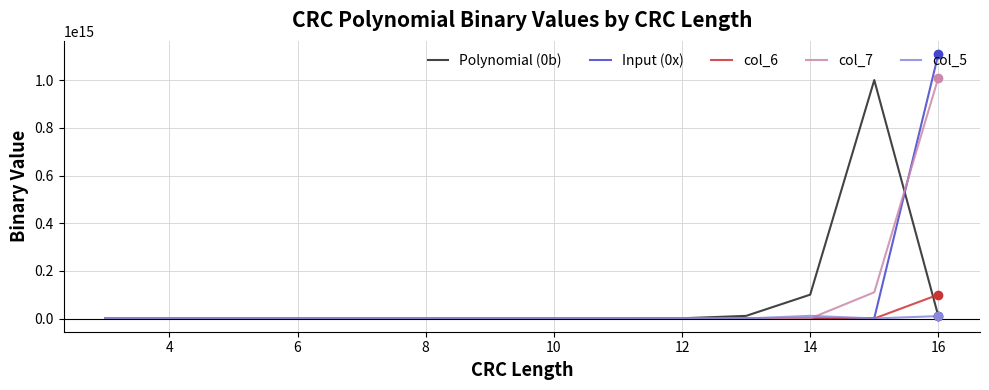

Which series has the largest range (max minus min)?

Input (0x)